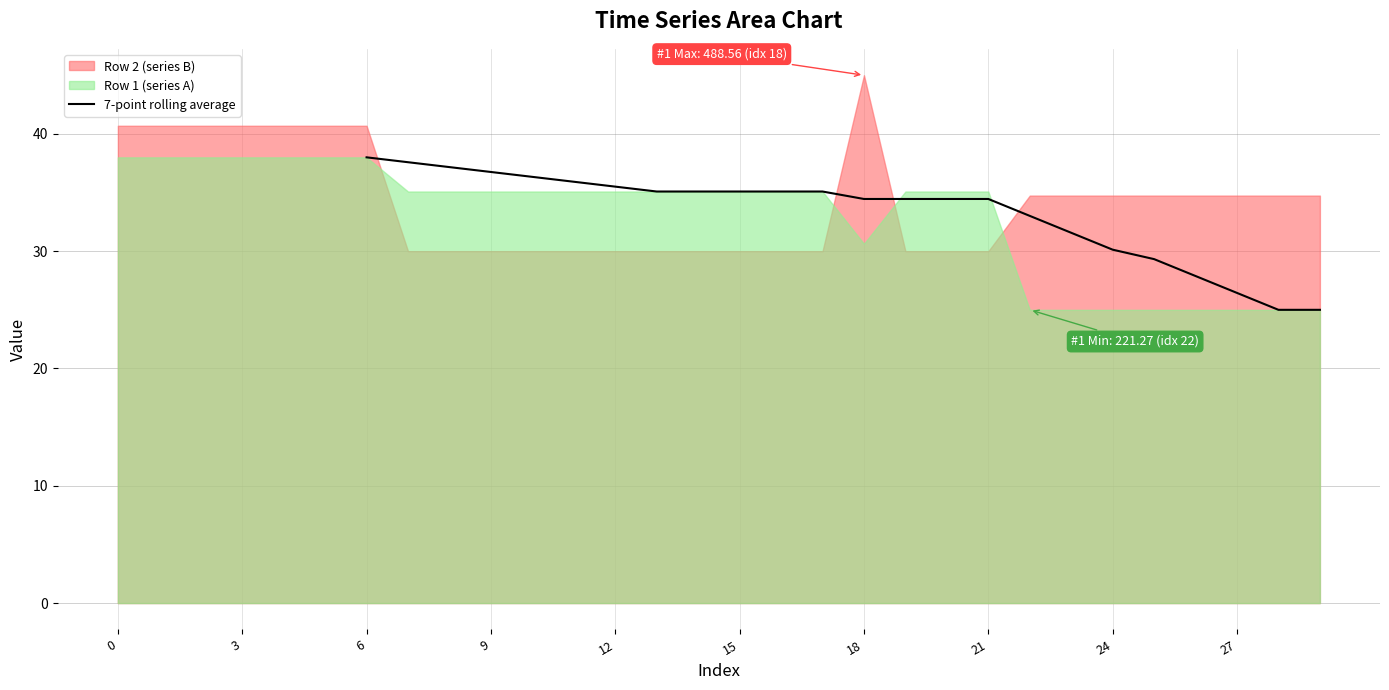

True or false: the data has more than 0 interior local peaks.

False